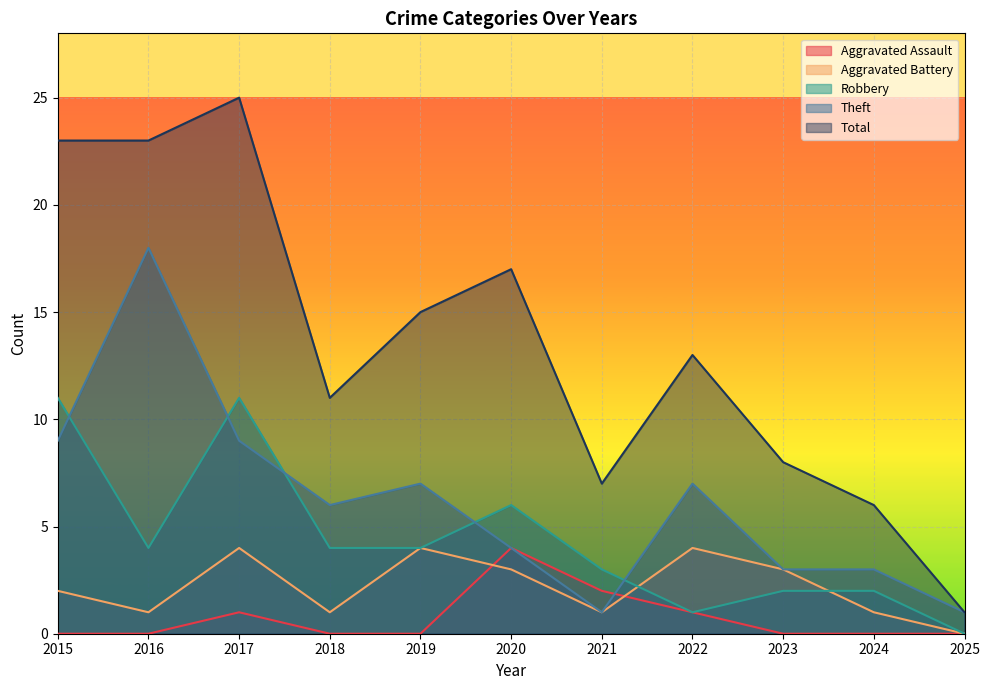

Reading left to right, what are all the values shown in this chart?

Aggravated Assault: 0	0	1	0	0	4	2	1	0	0	0
Aggravated Battery: 2	1	4	1	4	3	1	4	3	1	0
Robbery: 11	4	11	4	4	6	3	1	2	2	0
Theft: 9	18	9	6	7	4	1	7	3	3	1
Total: 23	23	25	11	15	17	7	13	8	6	1